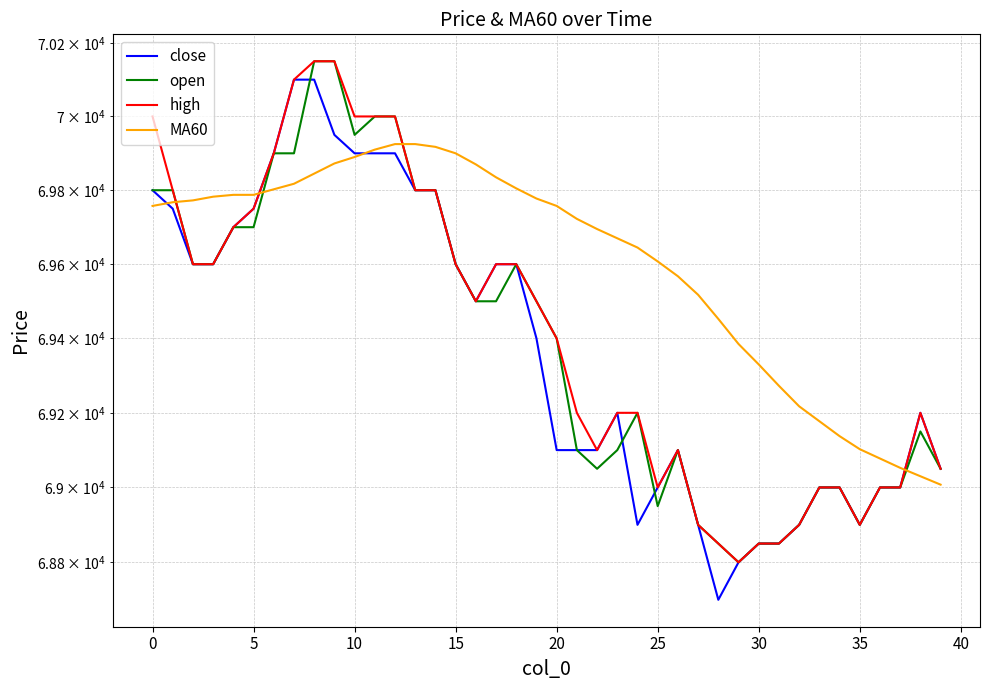

What is the spread (max minus min) of values at 12?

100.0